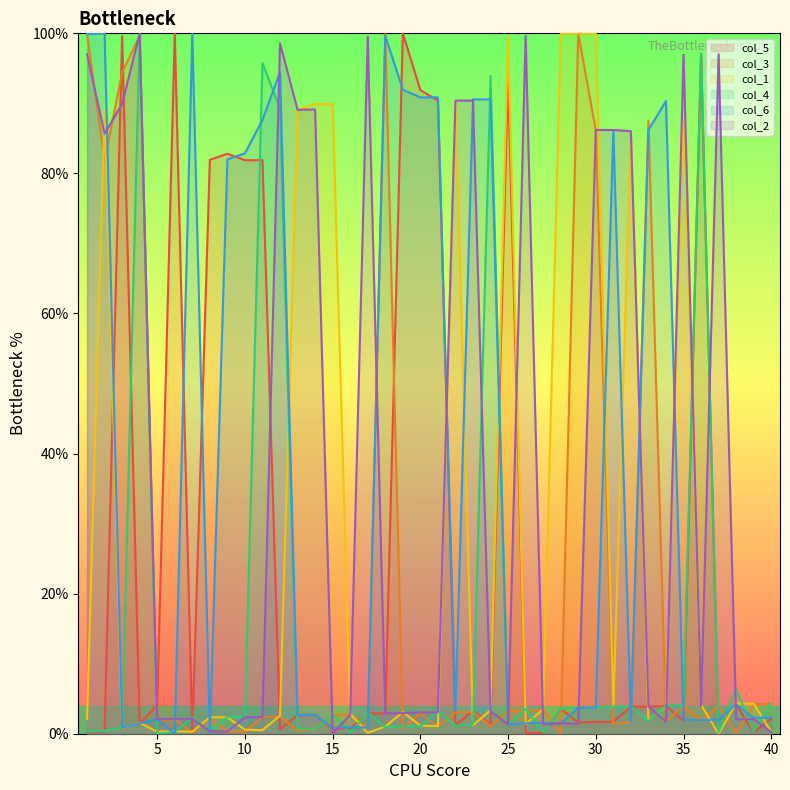

How many data points in col_3 are above 2?

24